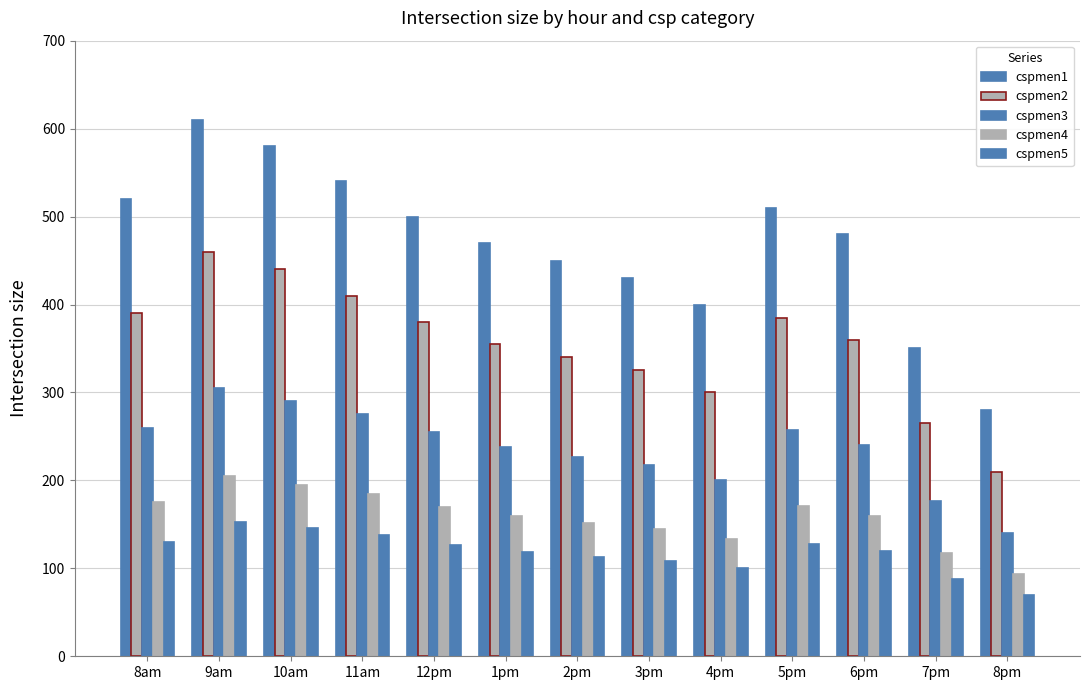

How many bars are there in each group?

5